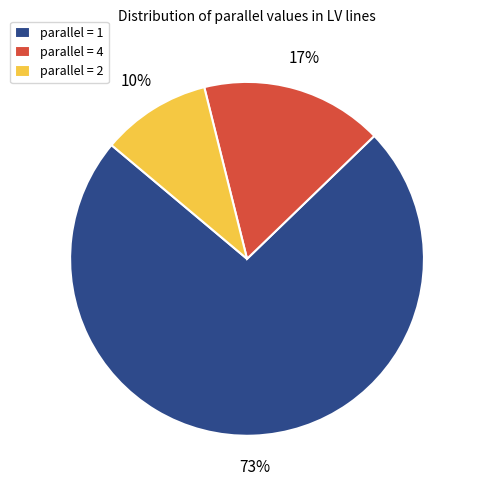

Is the sum of parallel = 1 and parallel = 2 greater than half?

Yes